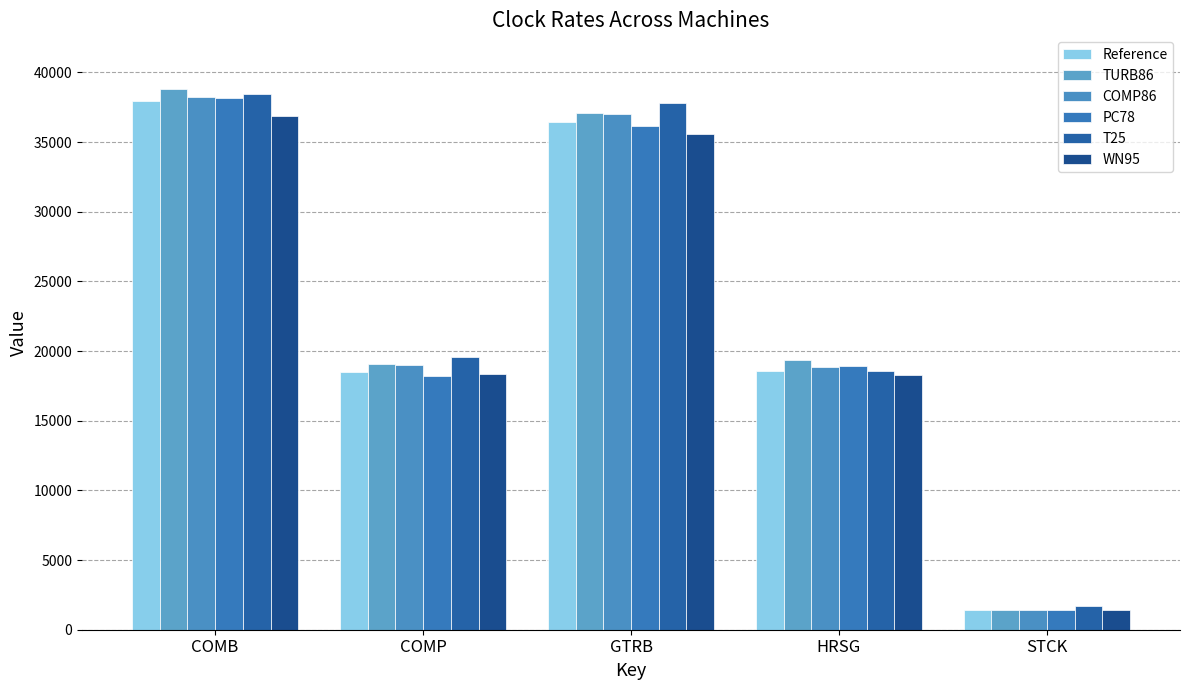

True or false: WN95 has a value of 35553.8 at GTRB.

True